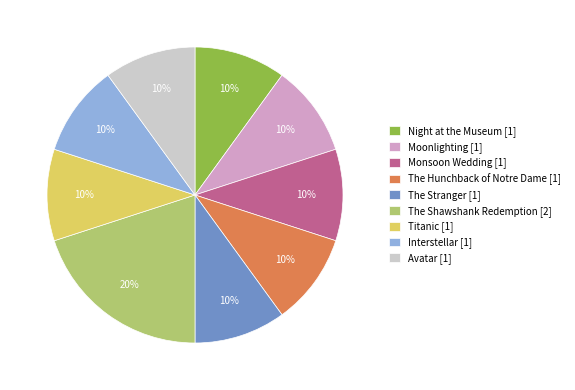

To the nearest percent, what percentage of the pie is The Stranger [1]?

10%